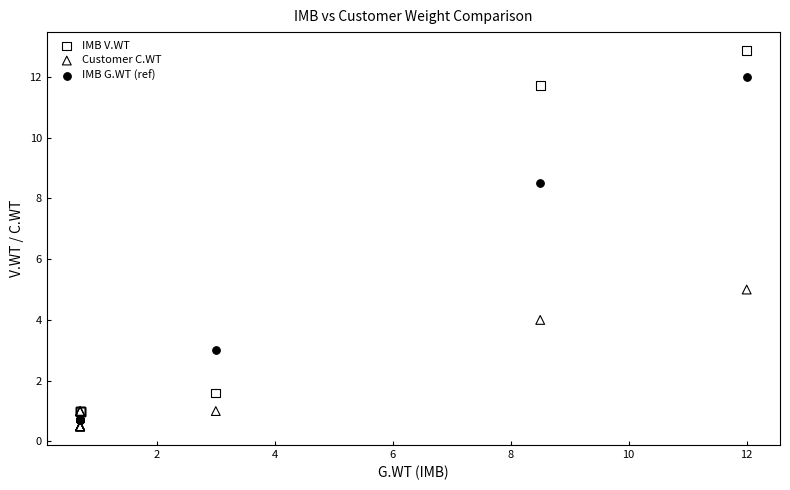

In the IMB G.WT (ref) series, what Y value is closest to 6?

8.5